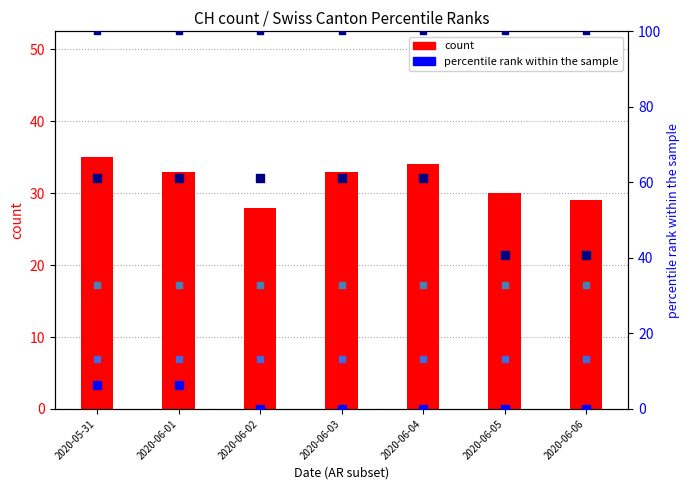

What is the total value across all series at 2020-06-05?

216.6